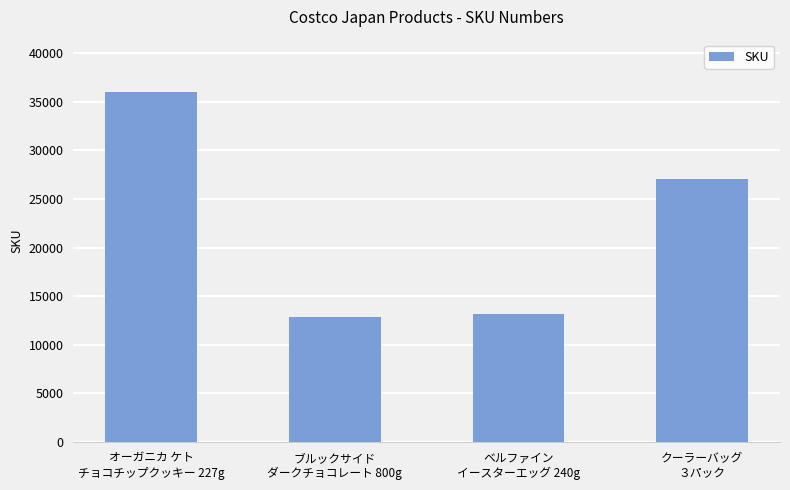

What is the label of the 4th bar from the left?

クーラーバッグ
３パック